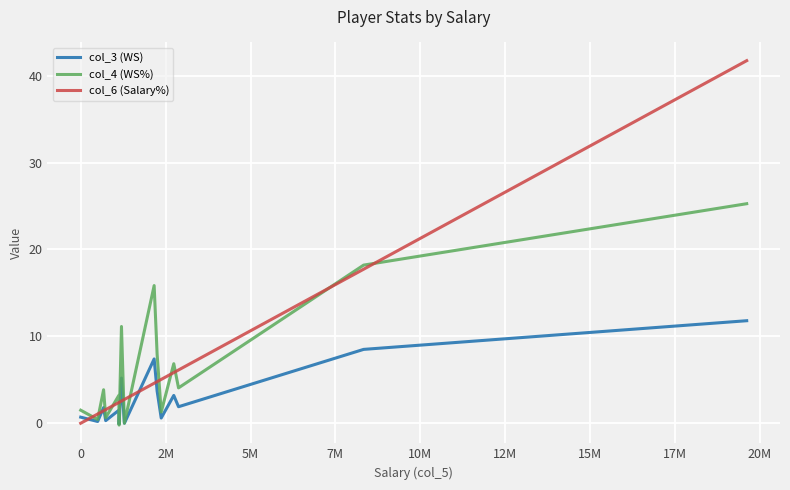

Which series has the largest range (max minus min)?

col_6 (Salary%)